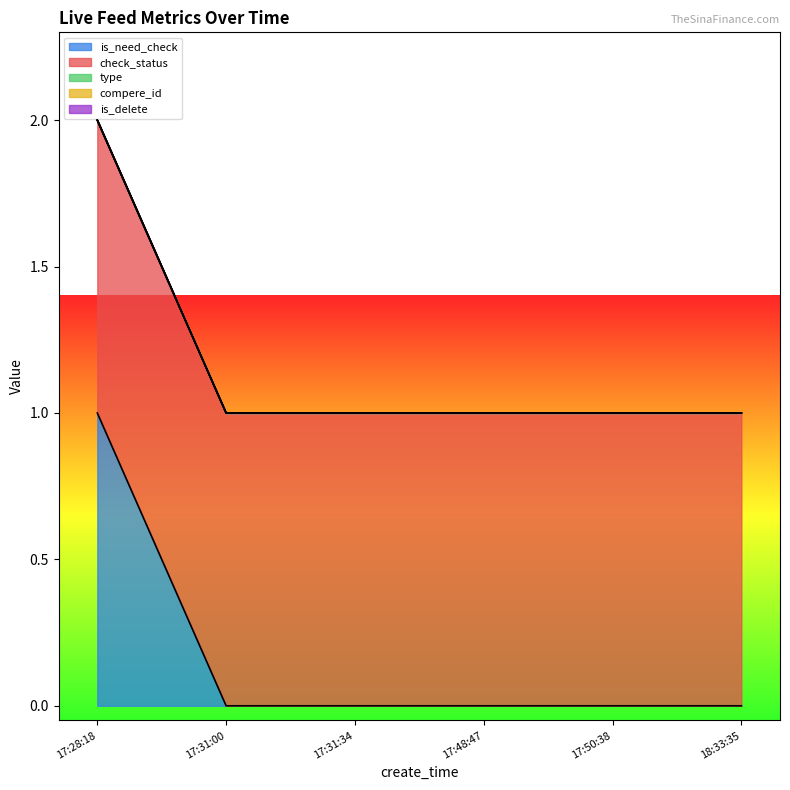

True or false: is_delete and type intersect in this chart.

False